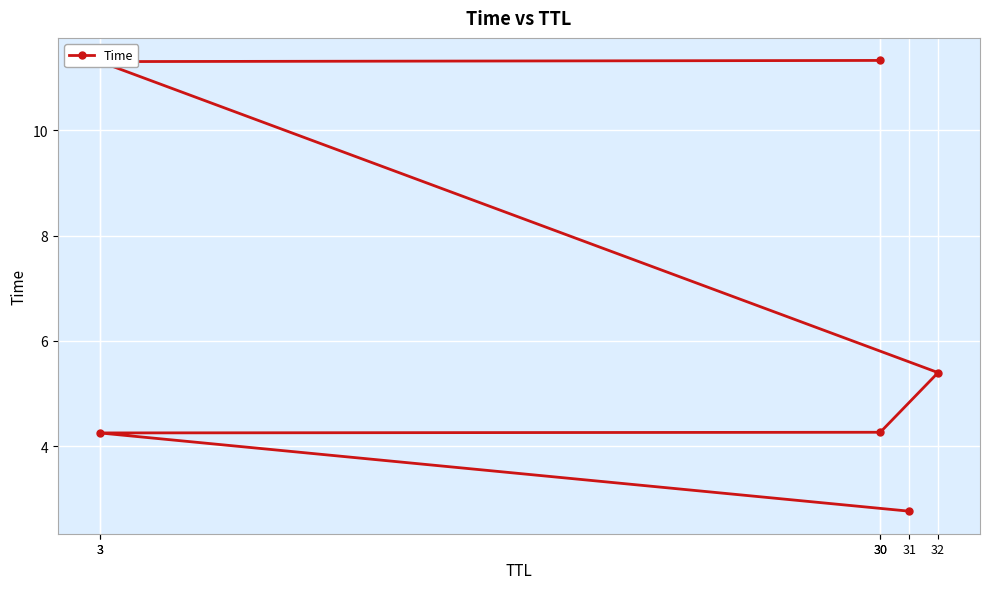

Is it true that the value at 32 is 8.7?

False